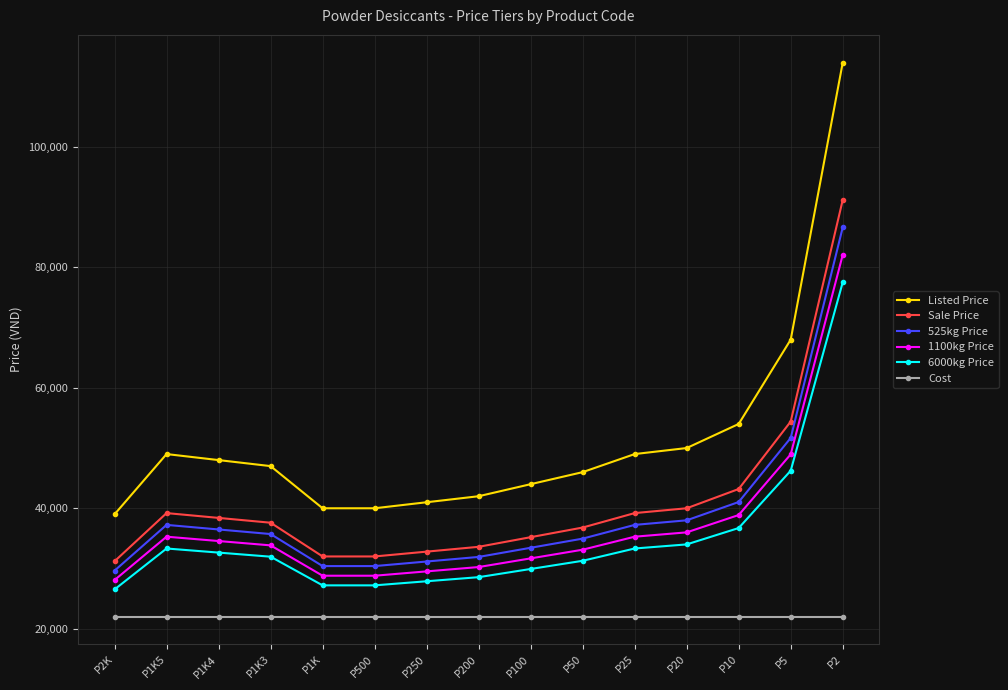

What is the spread (max minus min) of values at P10?

32000